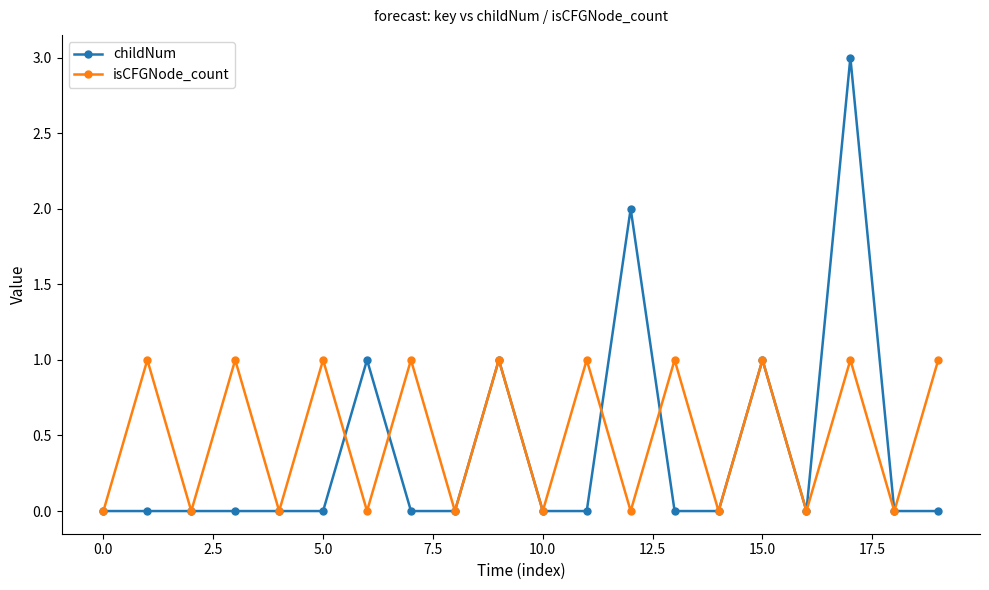

True or false: isCFGNode_count and childNum intersect in this chart.

True